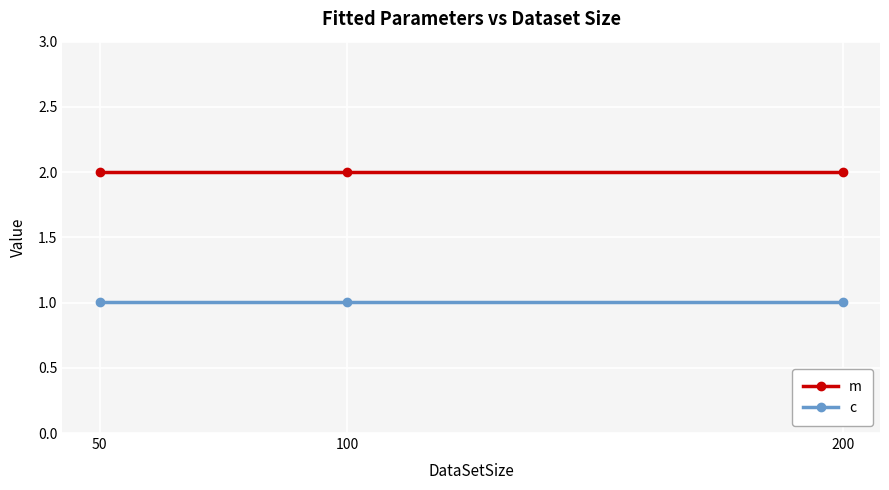

What is the difference between the highest and lowest values at 200?

1.0